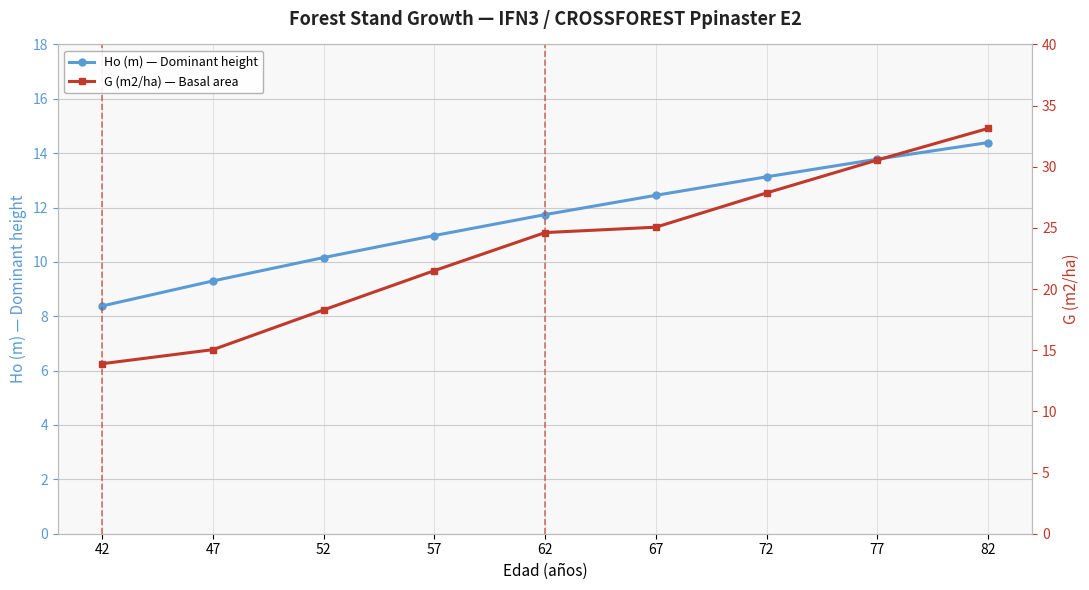

What is the sum of the G (m2/ha) — Basal area values at 62 and 42?

38.5